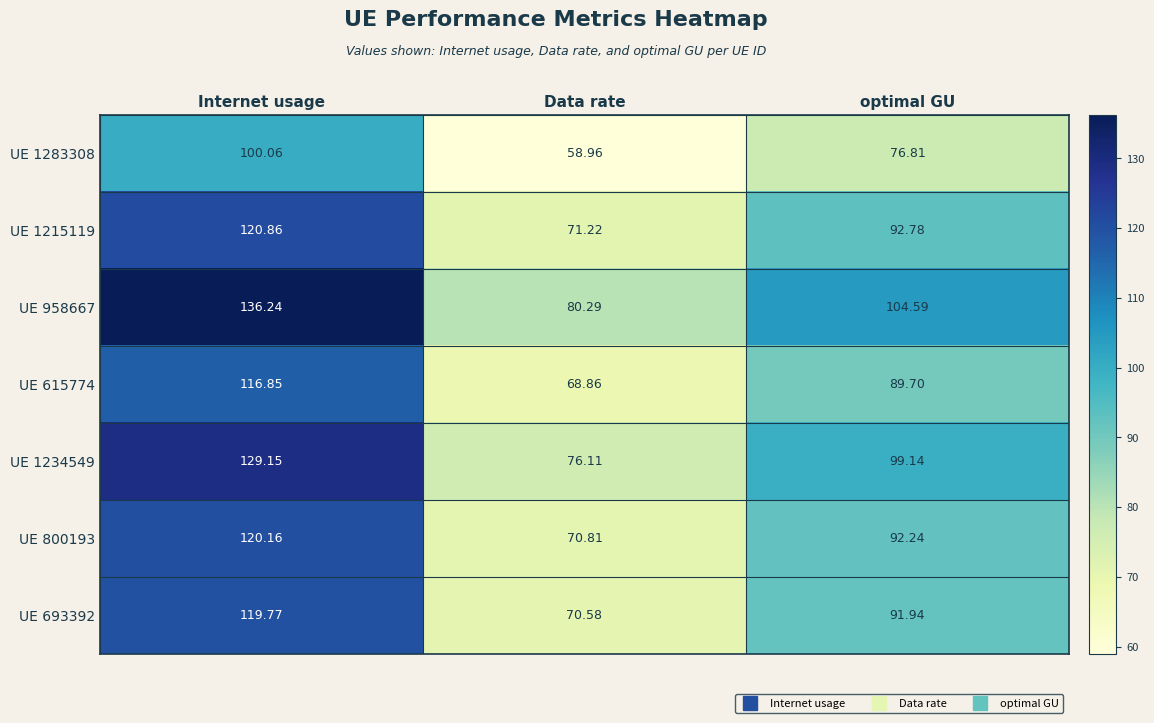

List the labels in order of UE 1234549 value, largest first.

Internet usage, optimal GU, Data rate